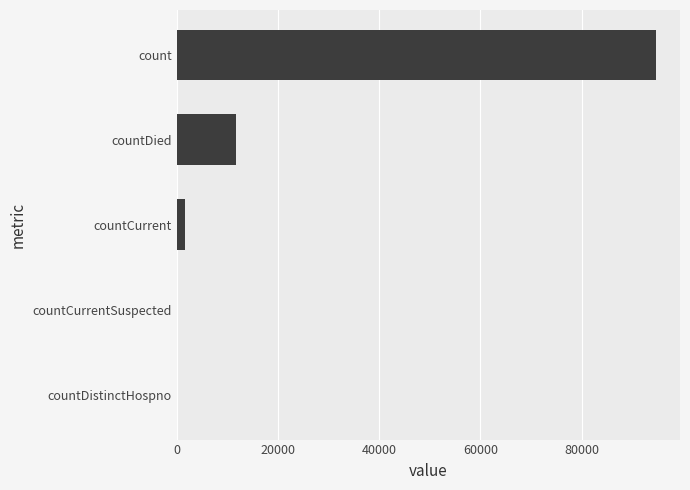

Which has a higher value, countDied or count?

count